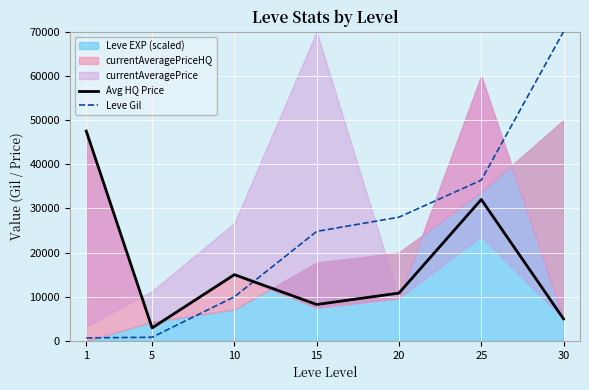

How many times do Avg HQ Price and Leve Gil cross each other?

1